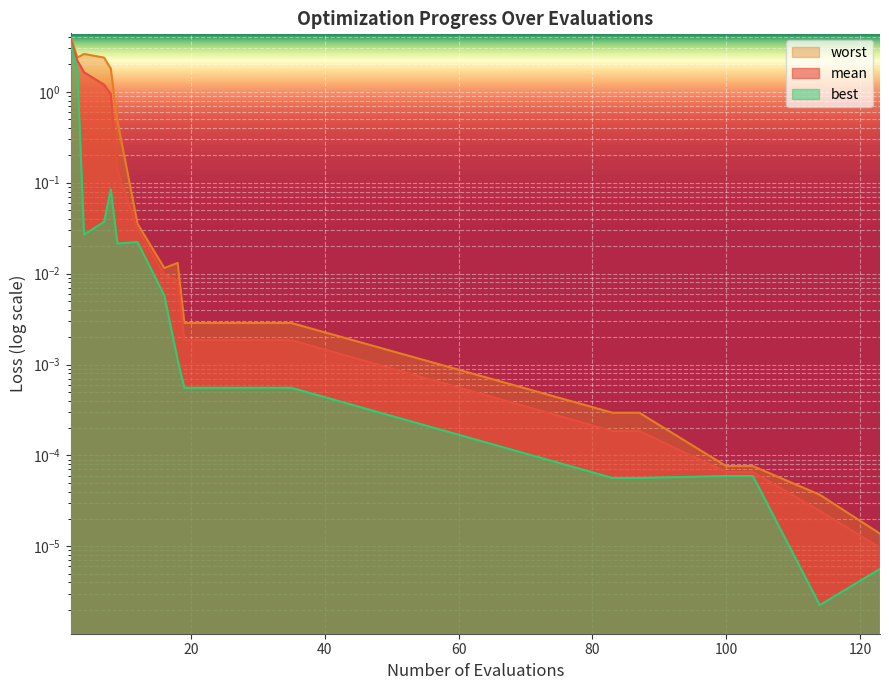

What is the average value of the mean series?

0.5